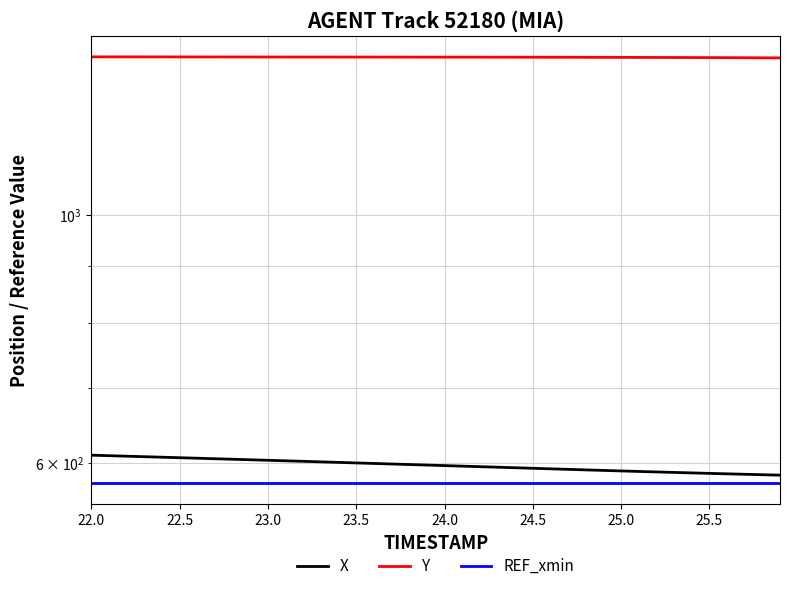

Reading left to right, transcribe all the data shown in this chart.

X: 609.3	608.6	608.0	607.4	606.7	606.1	605.4	604.8	604.2	603.5	602.9	602.2	601.6	600.9	600.3	599.6	598.9	598.3	597.6	597.0	596.3	595.6	595.0	594.3	593.7	593.0	592.3	591.7	591.0	590.4	589.8	589.1	588.5	587.9	587.4	586.8	586.2	585.7	585.2	584.6
Y: 1387.2	1387.1	1387.1	1387.1	1387.0	1387.0	1386.9	1386.9	1386.8	1386.8	1386.8	1386.7	1386.7	1386.6	1386.6	1386.6	1386.5	1386.5	1386.5	1386.4	1386.4	1386.3	1386.3	1386.2	1386.2	1386.1	1386.0	1386.0	1385.9	1385.8	1385.7	1385.6	1385.4	1385.3	1385.2	1385.0	1384.8	1384.7	1384.5	1384.2
REF_xmin: 575.3	575.3	575.3	575.3	575.3	575.3	575.3	575.3	575.3	575.3	575.3	575.3	575.3	575.3	575.3	575.3	575.3	575.3	575.3	575.3	575.3	575.3	575.3	575.3	575.3	575.3	575.3	575.3	575.3	575.3	575.3	575.3	575.3	575.3	575.3	575.3	575.3	575.3	575.3	575.3